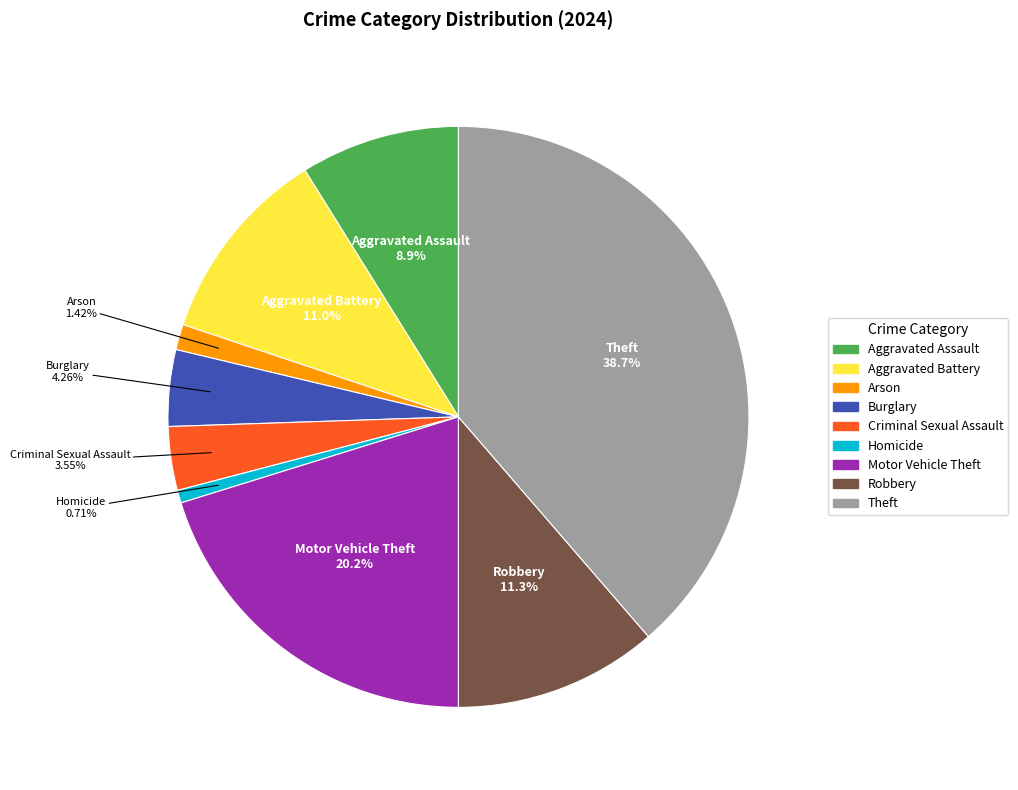

Does any single category account for the majority?

No